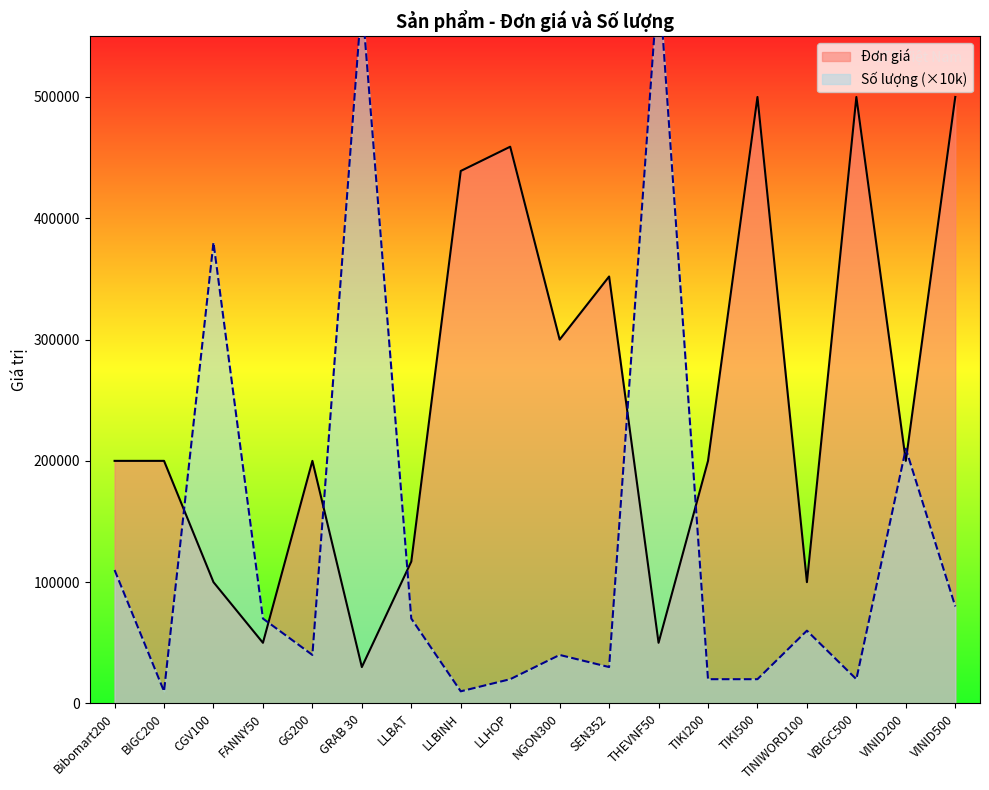

After their last crossing, which series has the higher values: Số lượng or Đơn giá?

Đơn giá